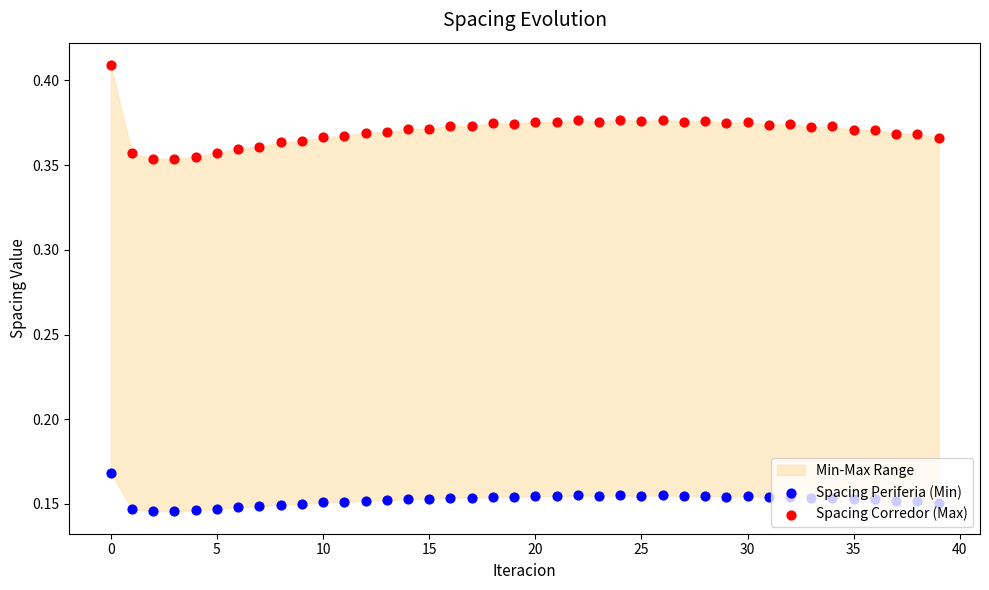

Which series reaches the maximum Y coordinate?

Spacing Corredor (Max)